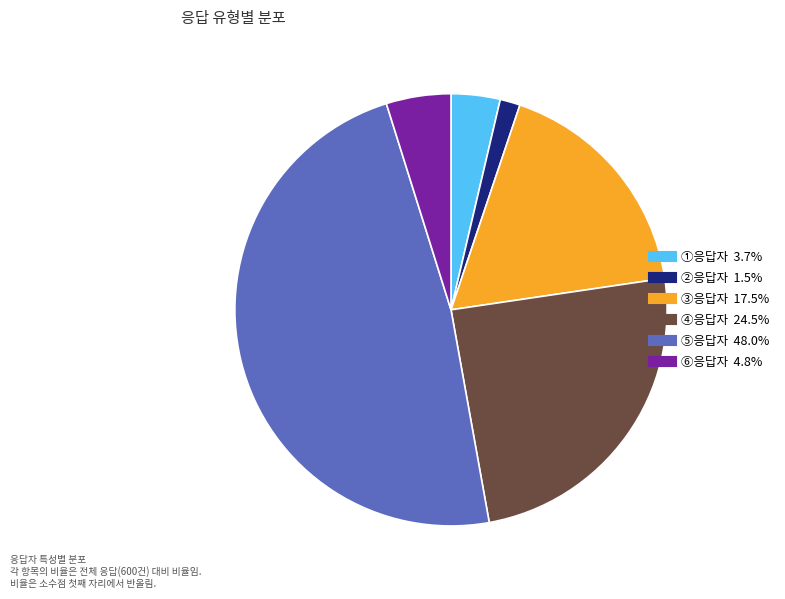

Count the number of slices in the pie.

6